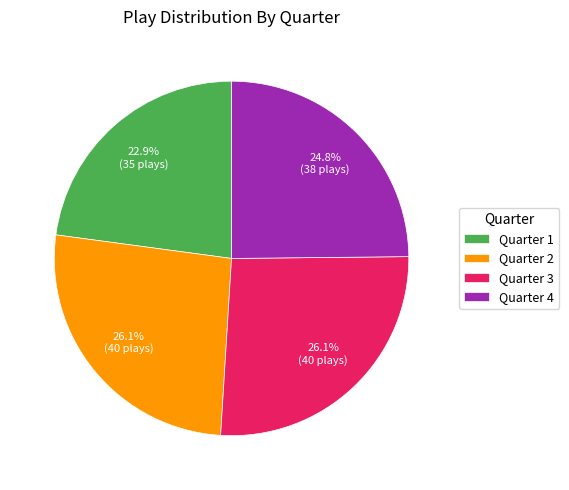

How many slices are in this pie chart?

4